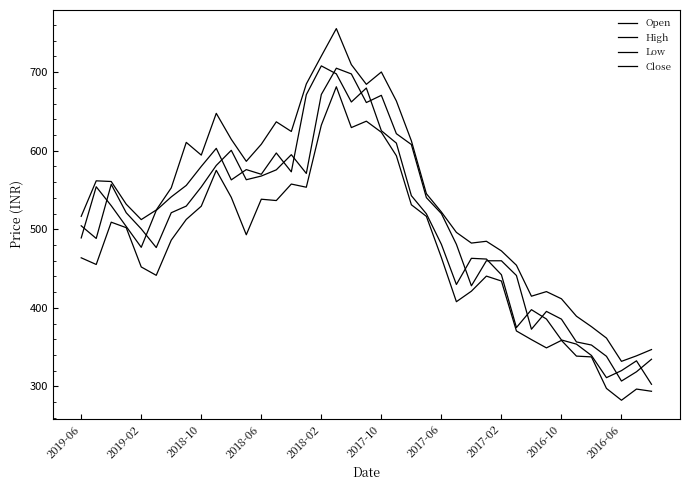

True or false: Low and High intersect in this chart.

False